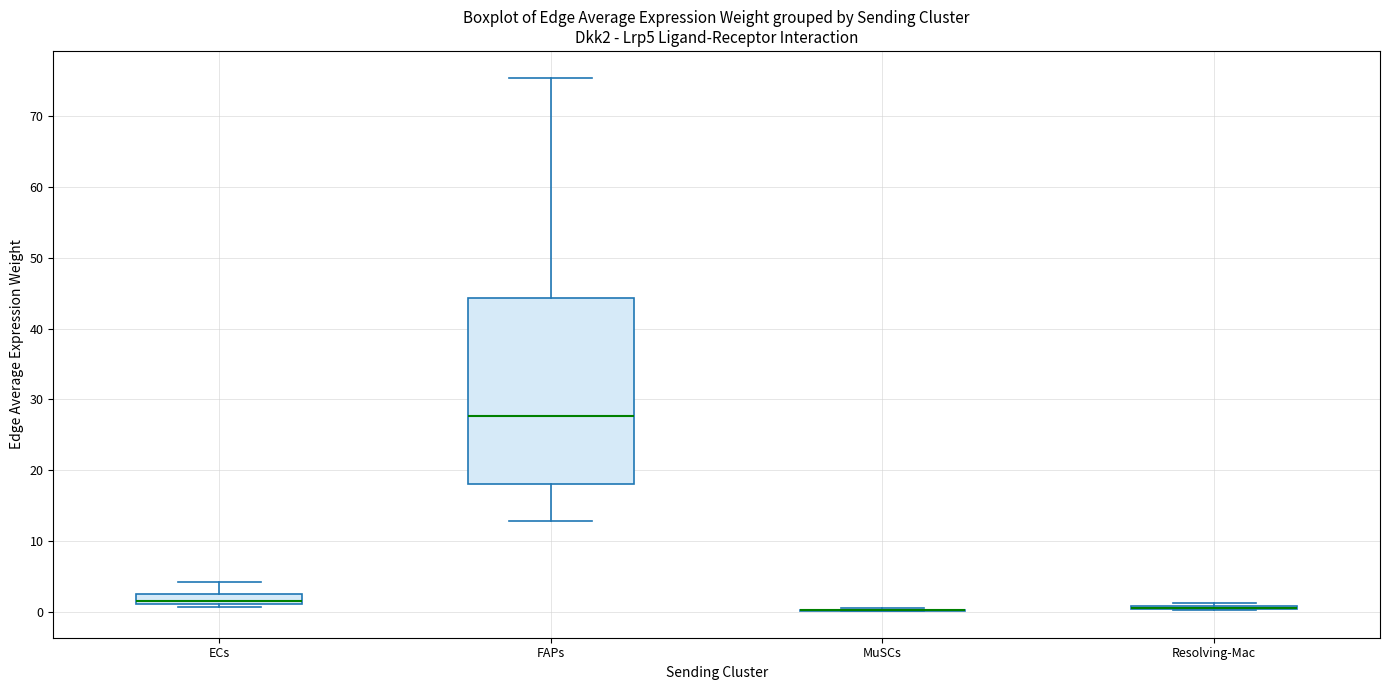

Which box is the tallest, from its lower edge to its upper edge?

FAPs